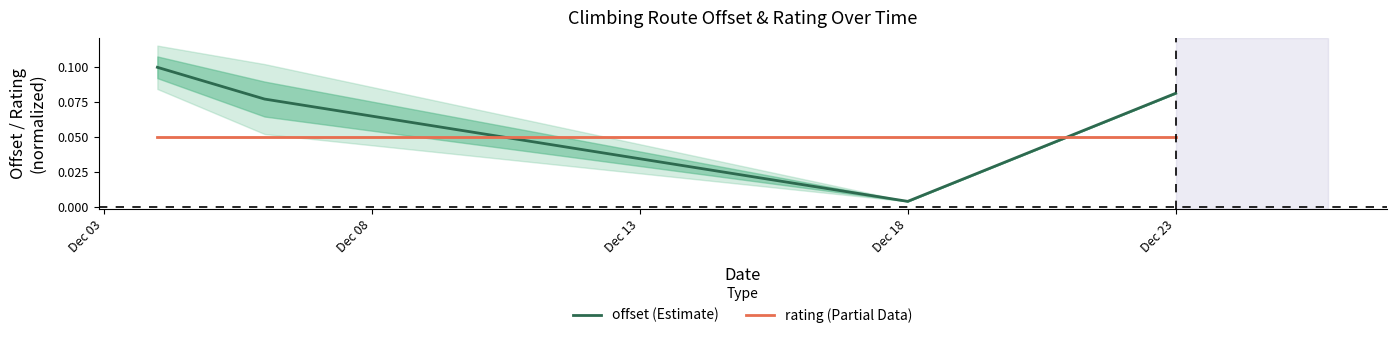

Which label corresponds to the largest value in the chart?

Dec 03